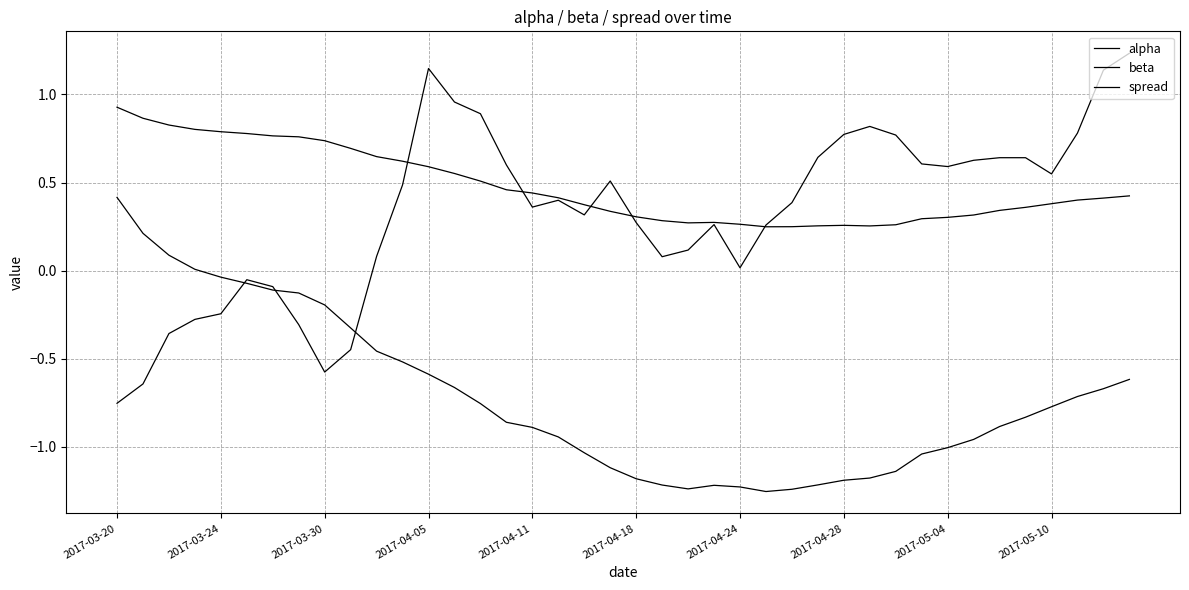

Which category has the highest value in the beta series?

2017-03-20